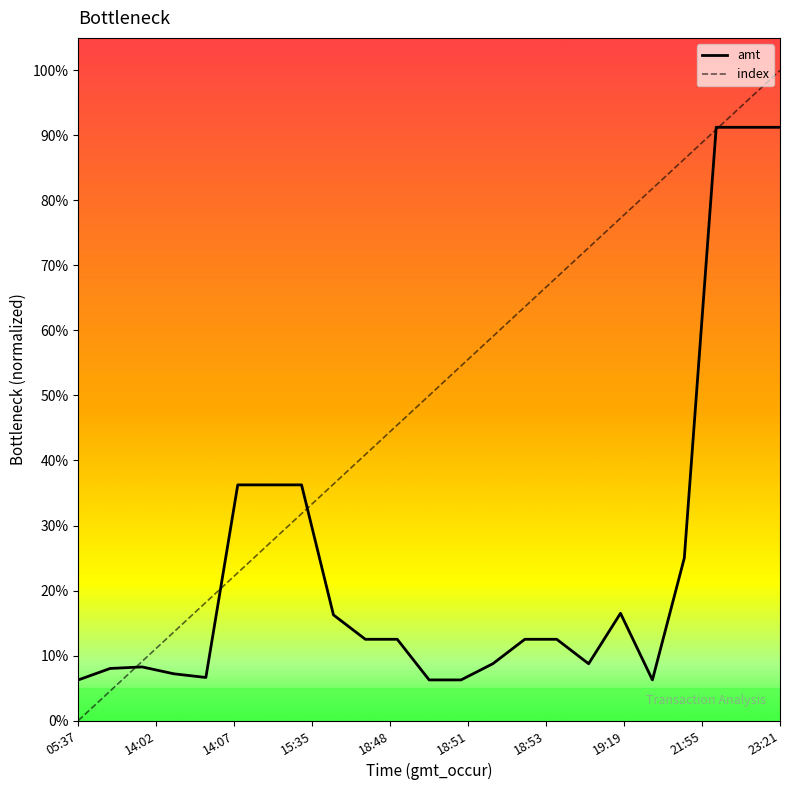

Rank the series by their average value, from highest to lowest.

index, amt